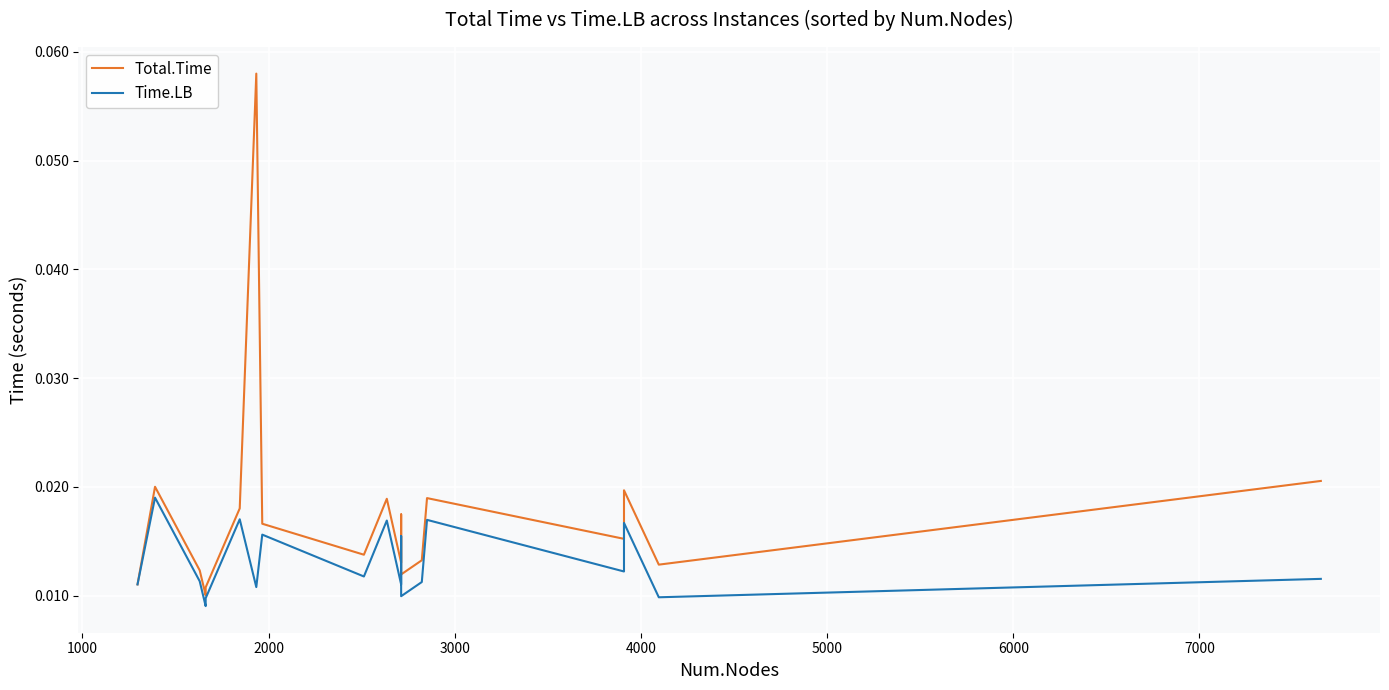

What is the sum of all Time.LB values?

0.2